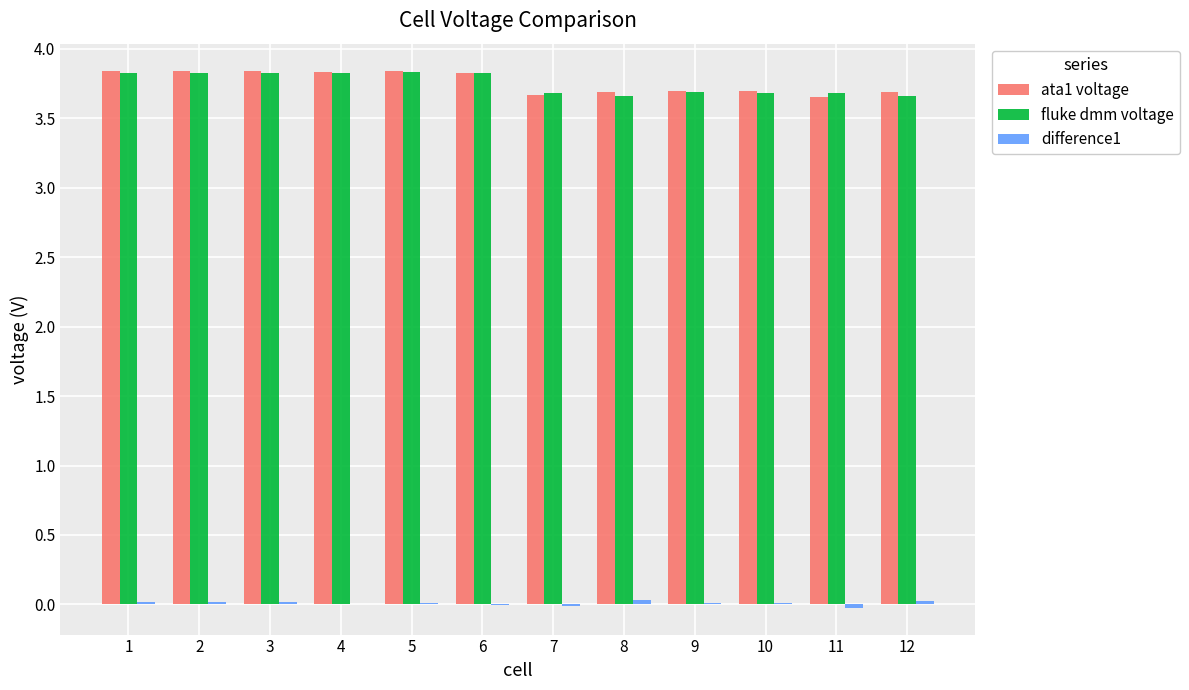

The value of ata1 voltage at 12 is 3.7. True or false?

True